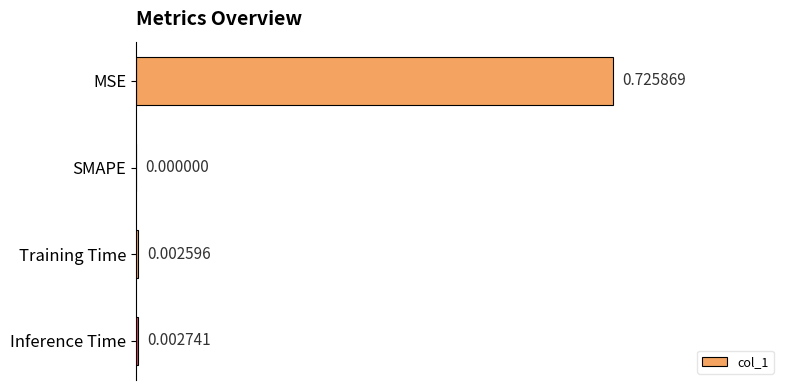

How many positive values are there?

3